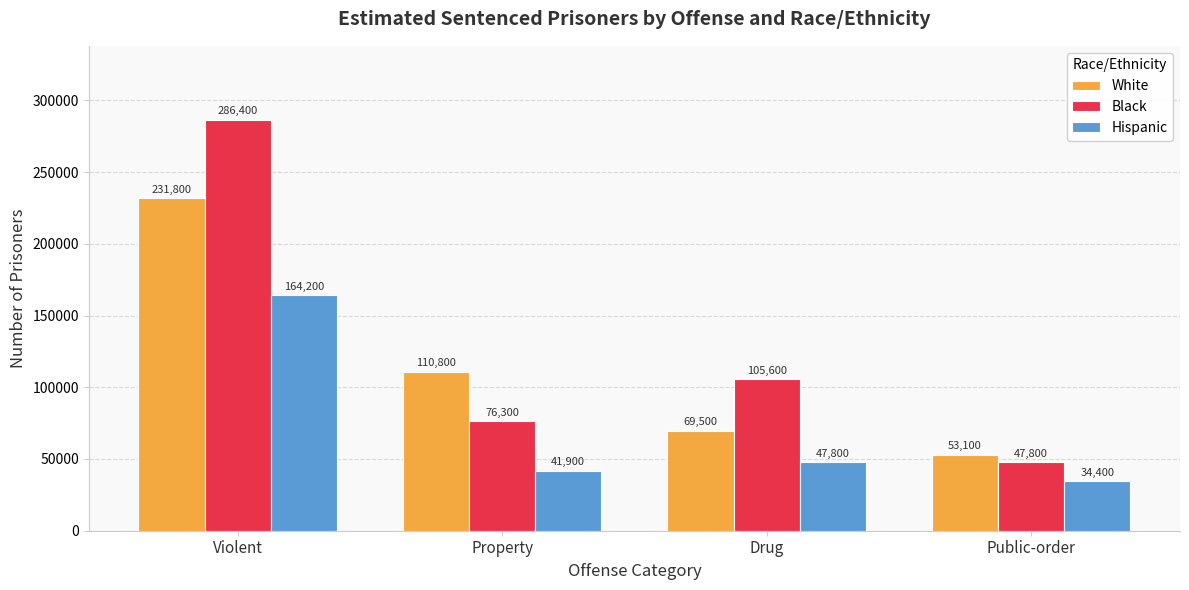

Where is Hispanic nearest to the value 99300?

Drug